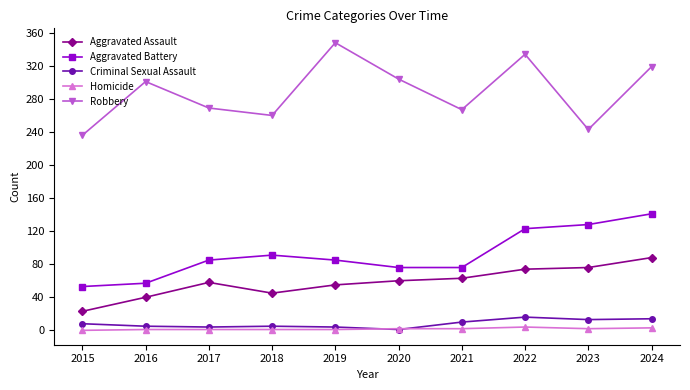

The Robbery series shows 267 at 2021. True or false?

True